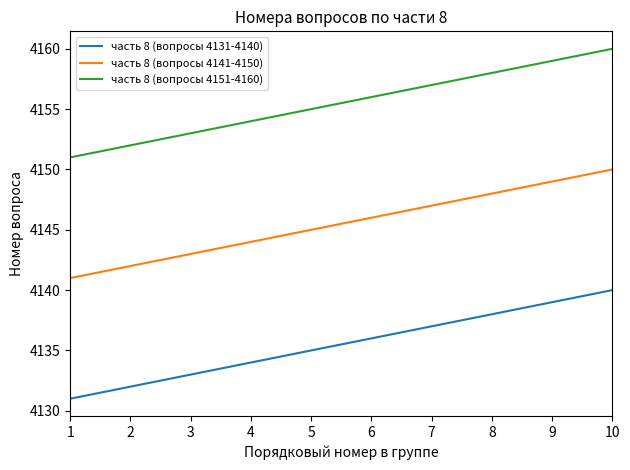

Which series has the largest total across all categories?

часть 8 (вопросы 4151-4160)